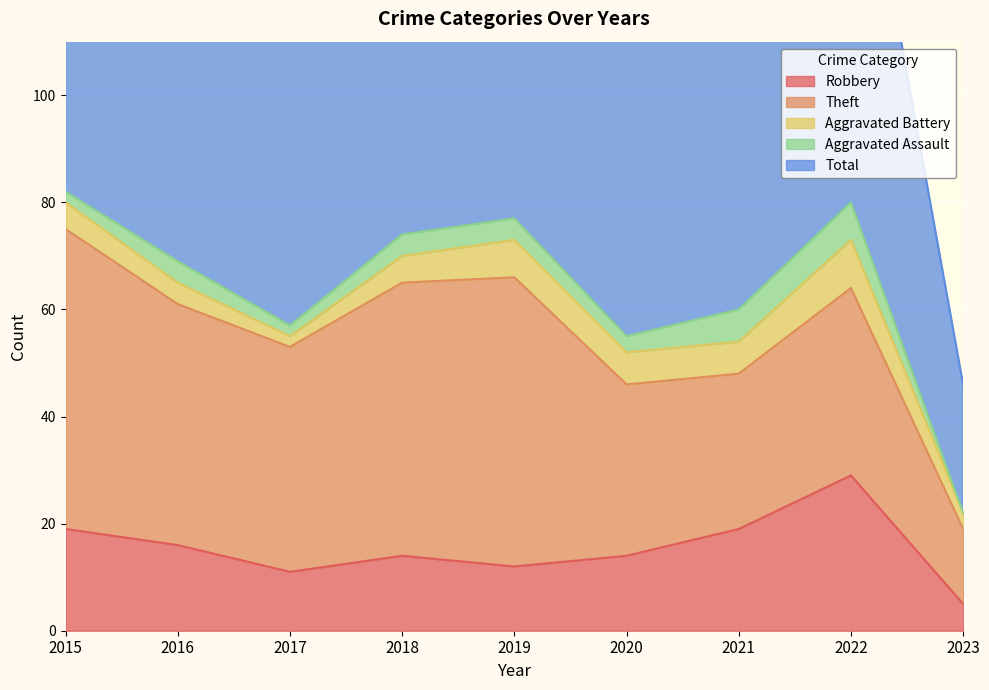

Count the Aggravated Assault values in the range 2 to 4.

6